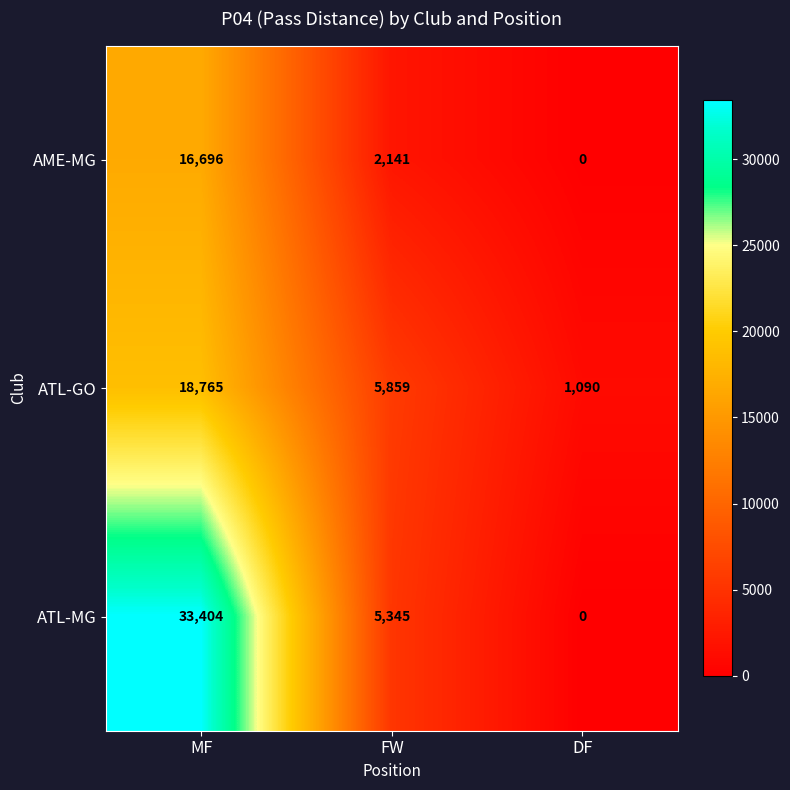

What is the sum of the AME-MG values at FW and MF?

18837